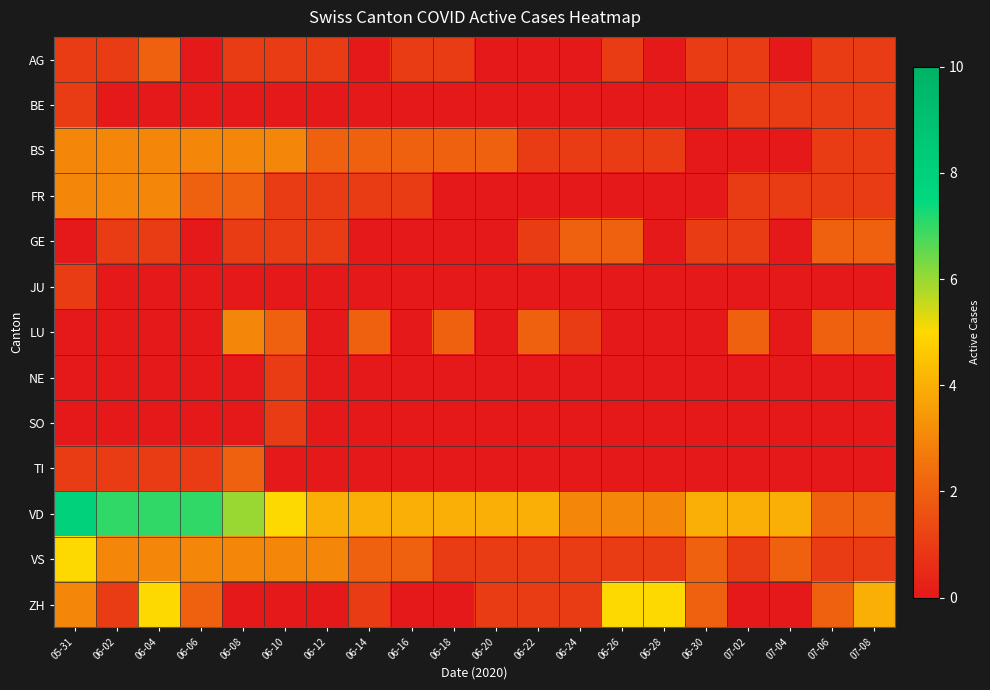

Which series has the largest range (max minus min)?

VD